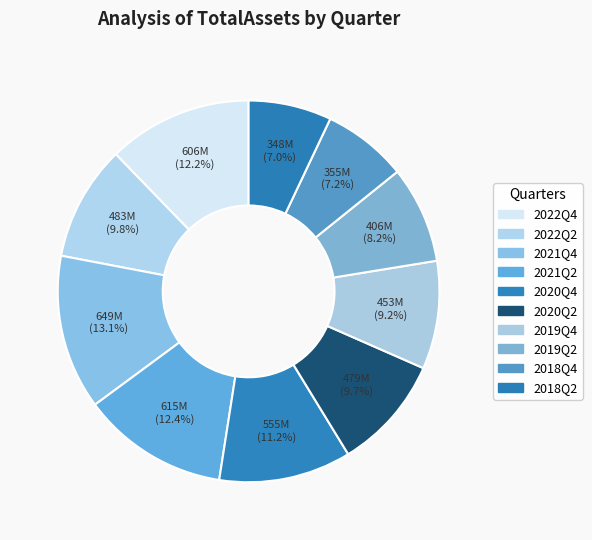

Count the number of slices in the pie.

10